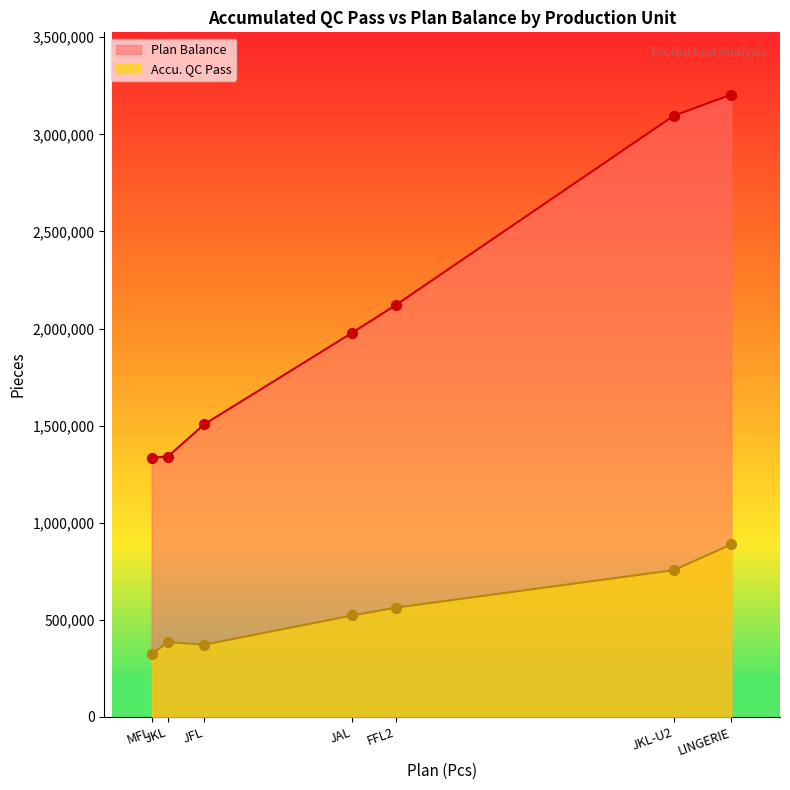

At how many categories does at least one series exceed 2016225?

3